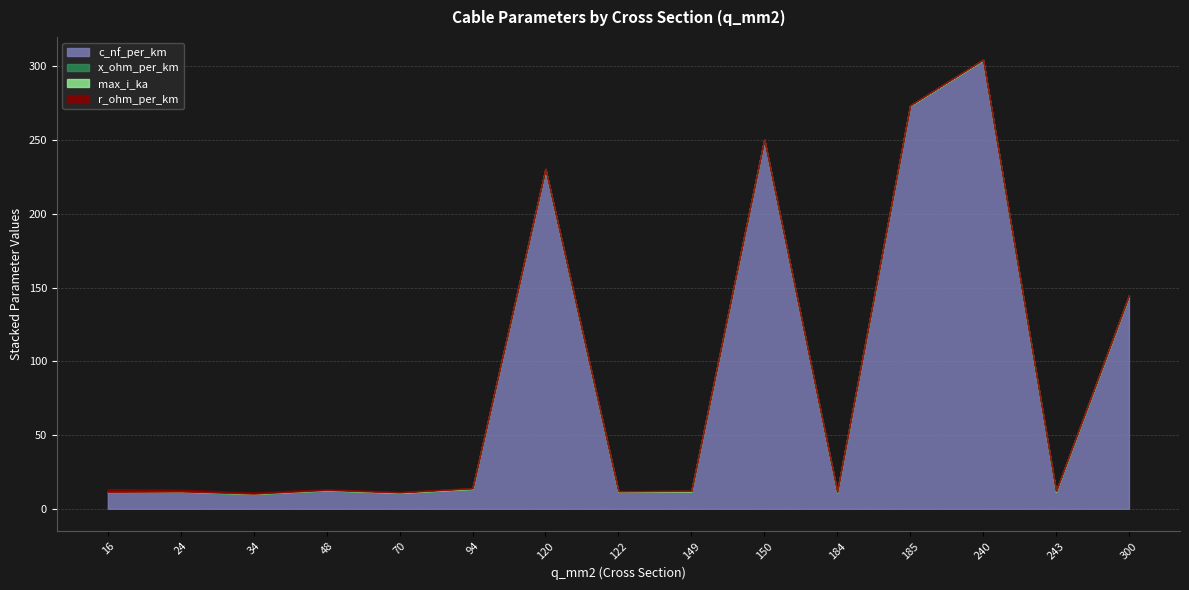

Which category has the highest value in the x_ohm_per_km series?

34